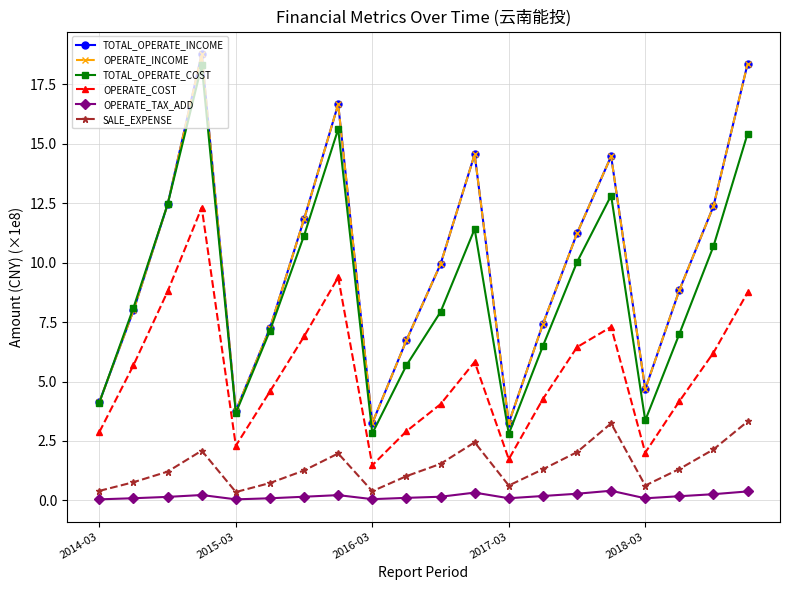

Is this an area chart (filled region under the line)?

No